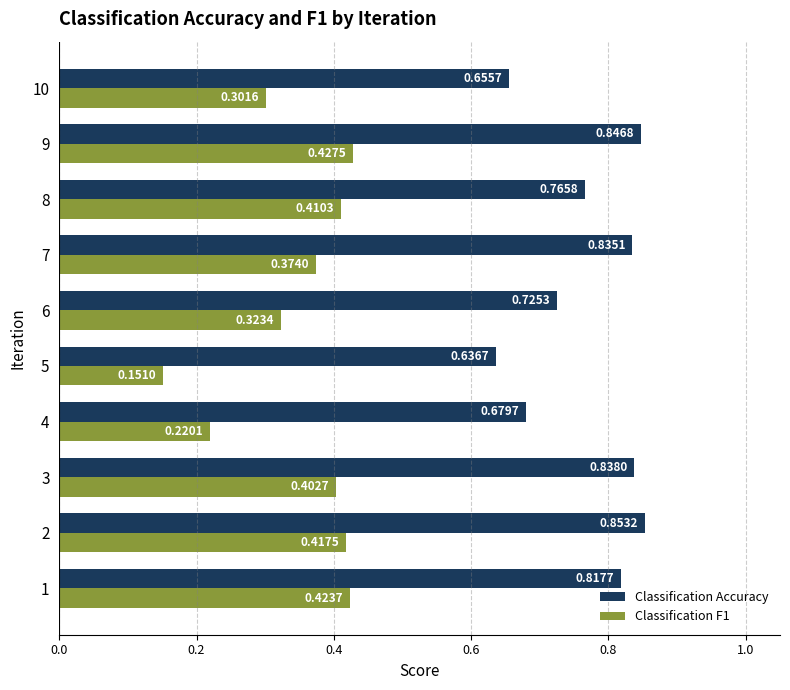

Rank the categories by Classification F1 value from highest to lowest.

9, 1, 2, 8, 3, 7, 6, 10, 4, 5